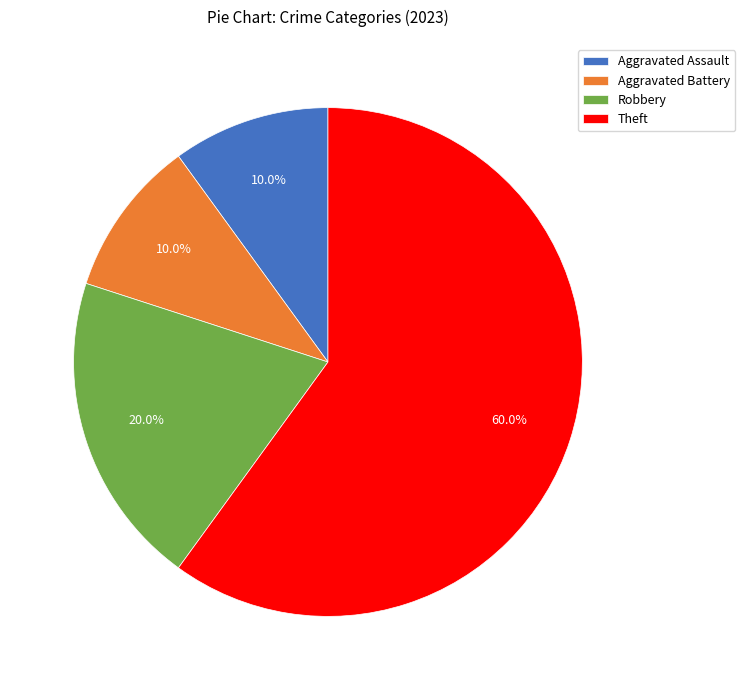

What percentage is NOT represented by Aggravated Assault?

90.0%